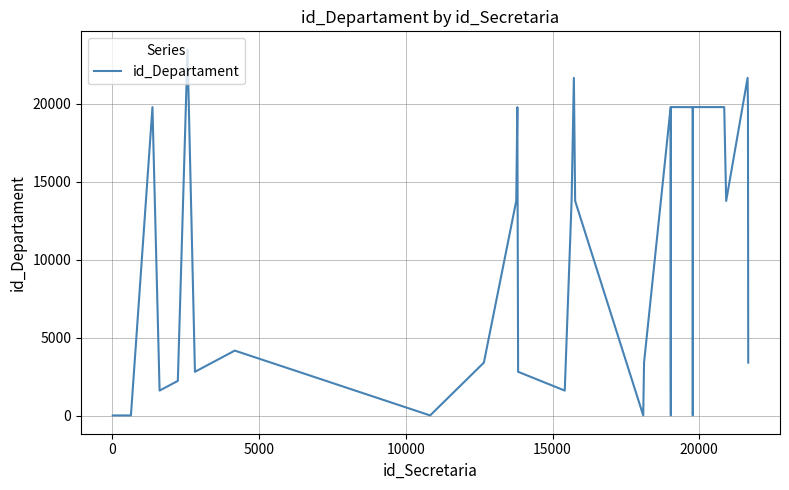

What is the maximum value shown in the chart?

23459